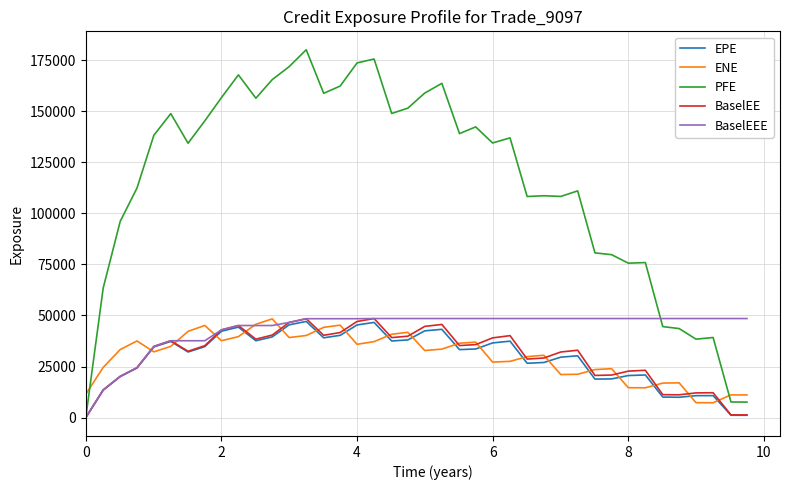

What is the greatest value displayed?

180083.0